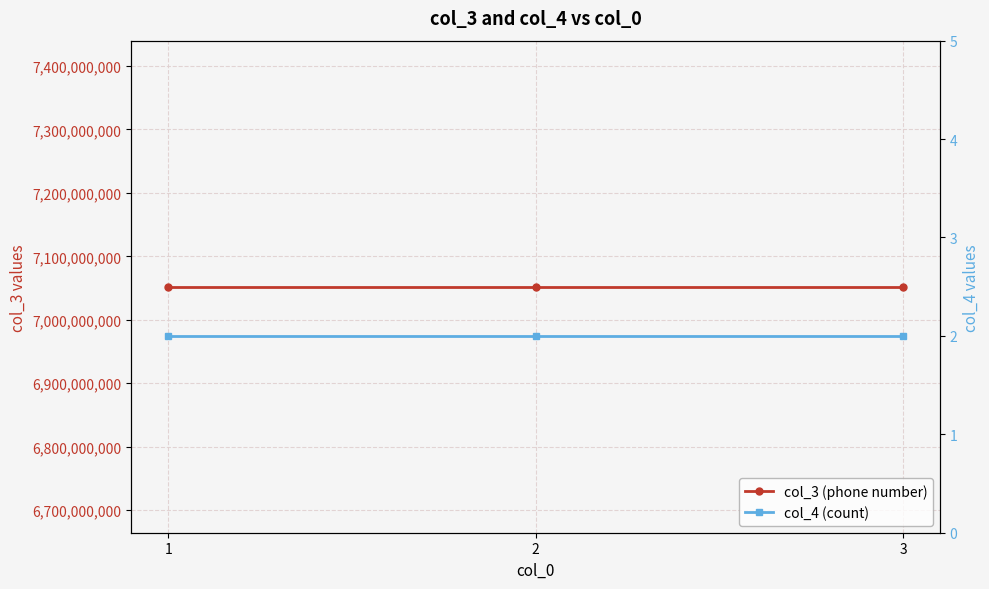

Rank the categories by col_4 (count) value from highest to lowest.

1, 2, 3